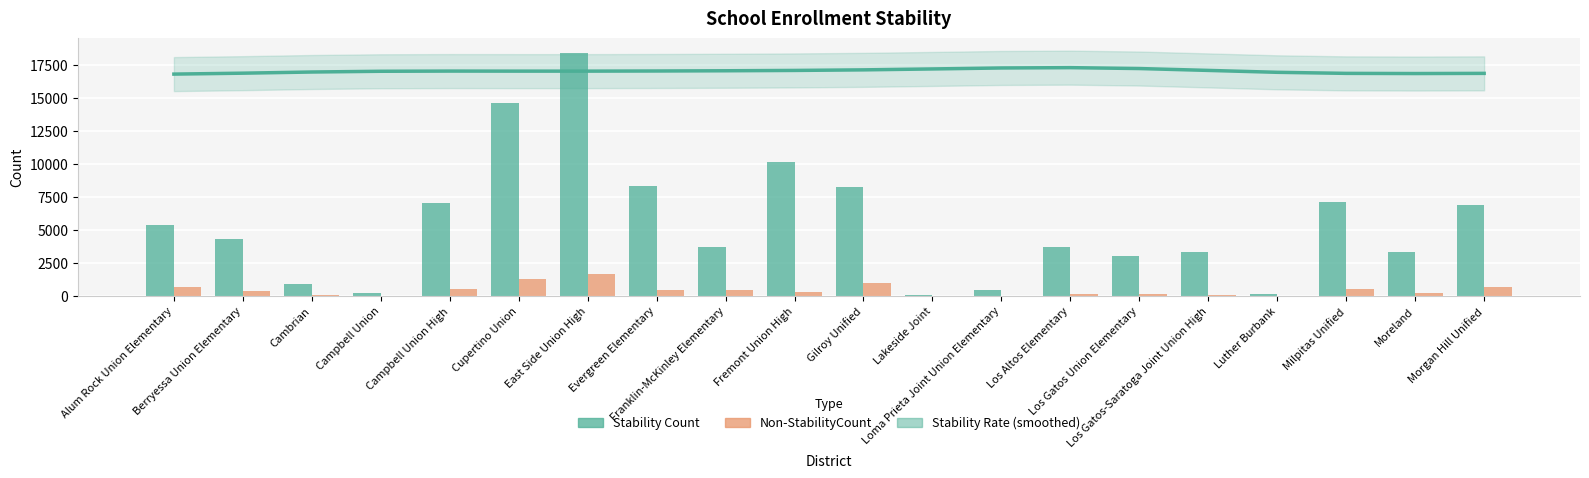

What is the total value across all series at Cupertino Union?

32916.2